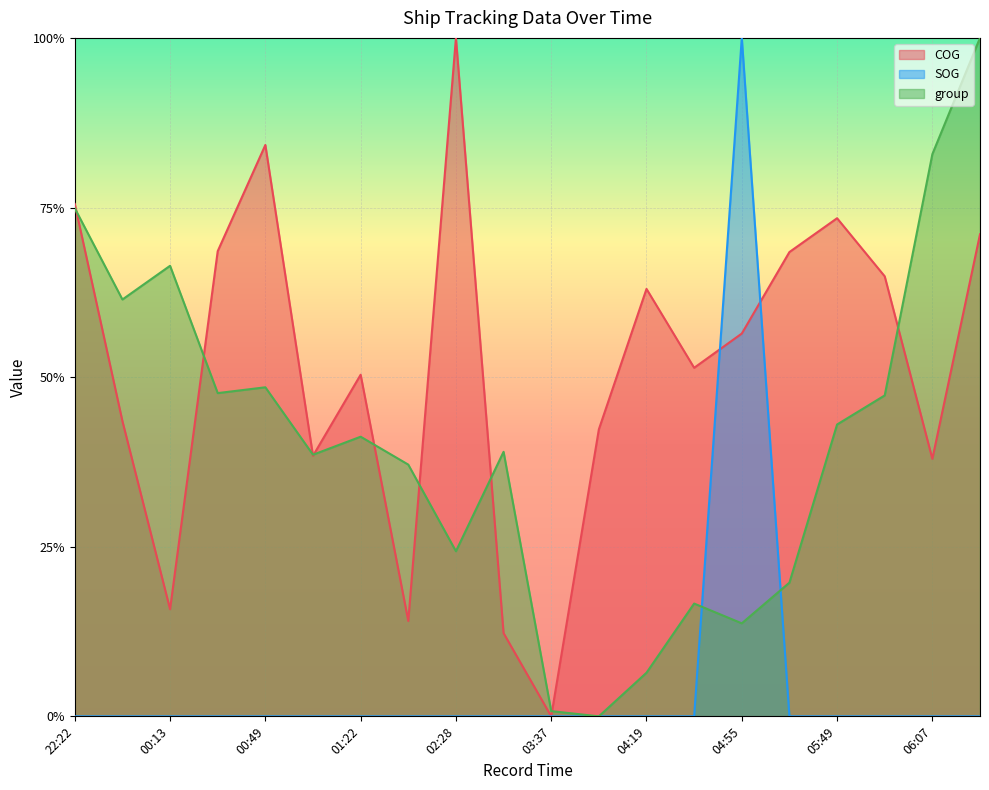

Which series ends up on top after the final intersection of SOG and group?

group